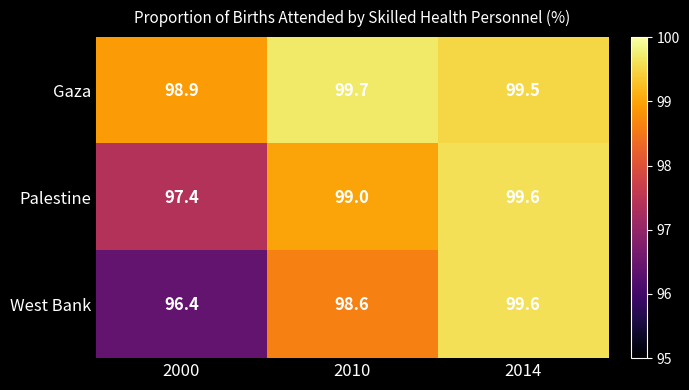

At how many categories does at least one series exceed 96?

3